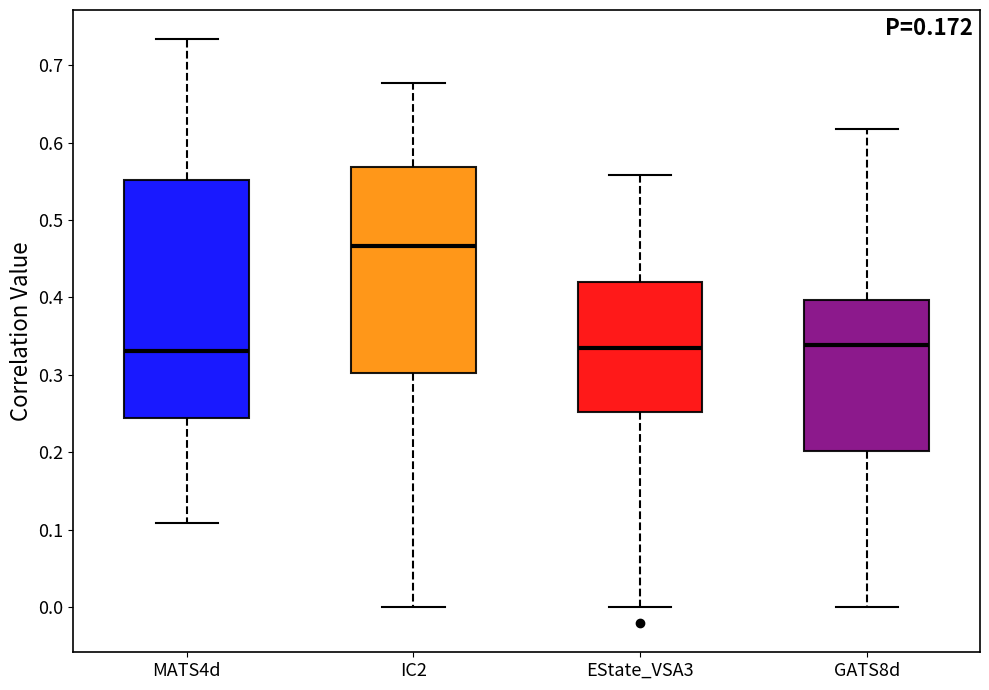

Where does the lower whisker of the box for IC2 end on the y-axis? The values are not printed on the chart, so give them approximately, as read against the axis.

0.00